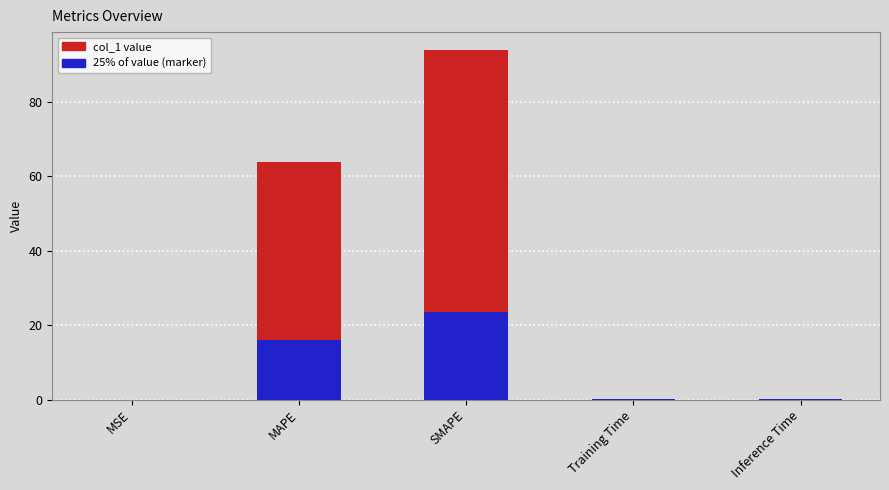

Which has a higher value, Inference Time or MSE?

Inference Time